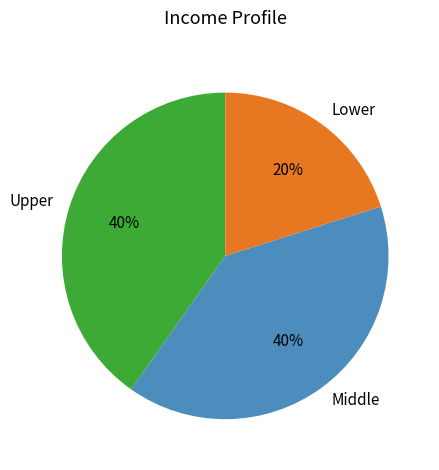

Do Middle and Lower together represent more than half of the pie?

Yes